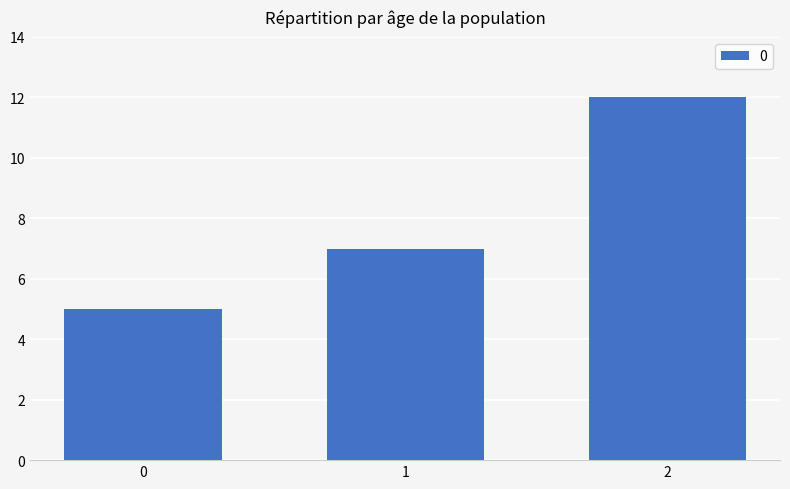

Reading left to right, list all the values displayed in this chart.

0=5	1=7	2=12